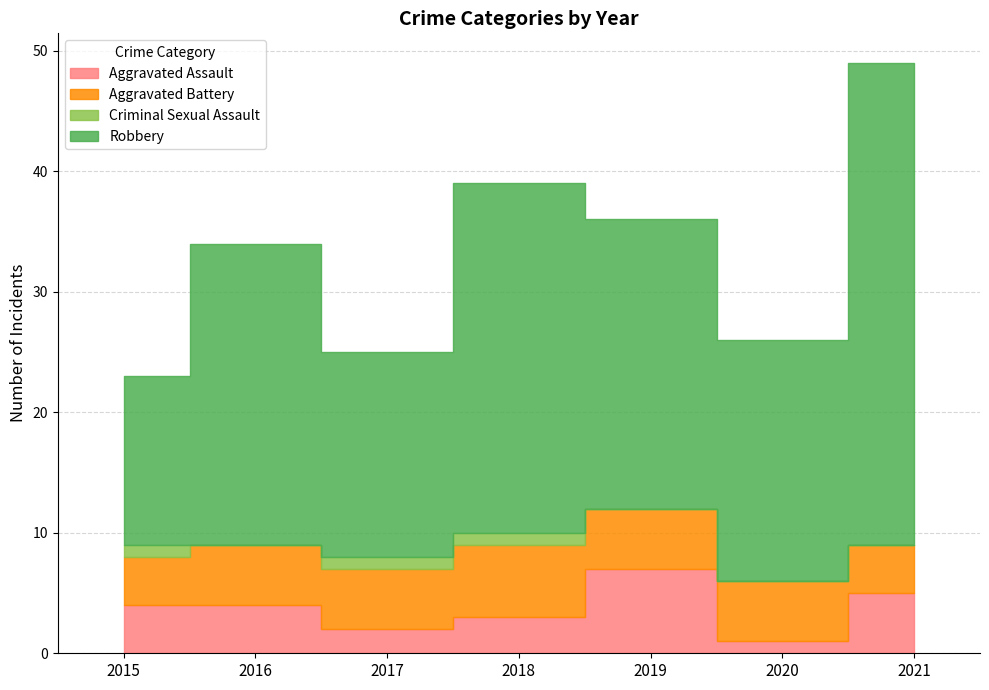

True or false: Robbery and Aggravated Assault cross at least once.

False